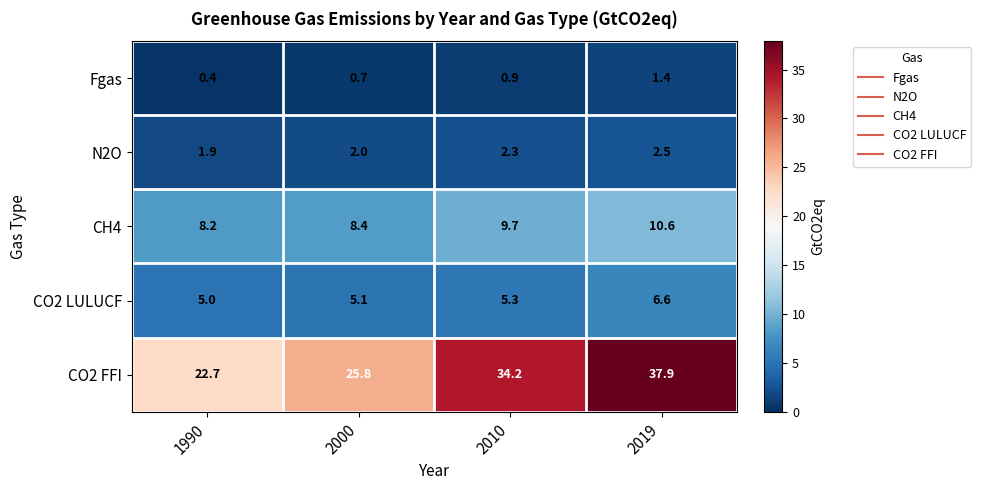

Reading left to right, what are all the values shown in this chart?

Fgas: 0.4	0.7	0.9	1.4
N2O: 1.9	2.0	2.3	2.5
CH4: 8.2	8.4	9.7	10.6
CO2 LULUCF: 5.0	5.1	5.3	6.6
CO2 FFI: 22.7	25.8	34.2	37.9